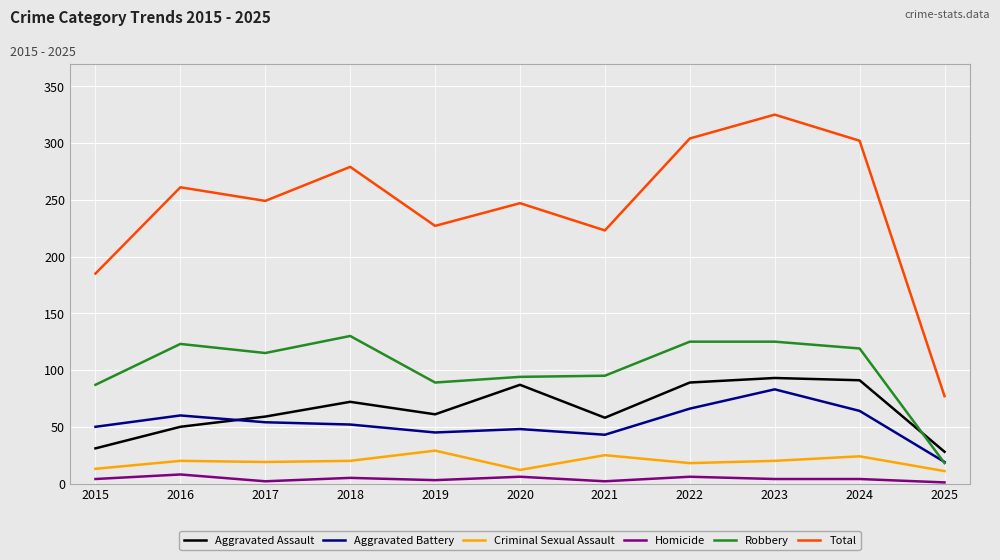

What is the difference between the highest and lowest values at 2016?

253